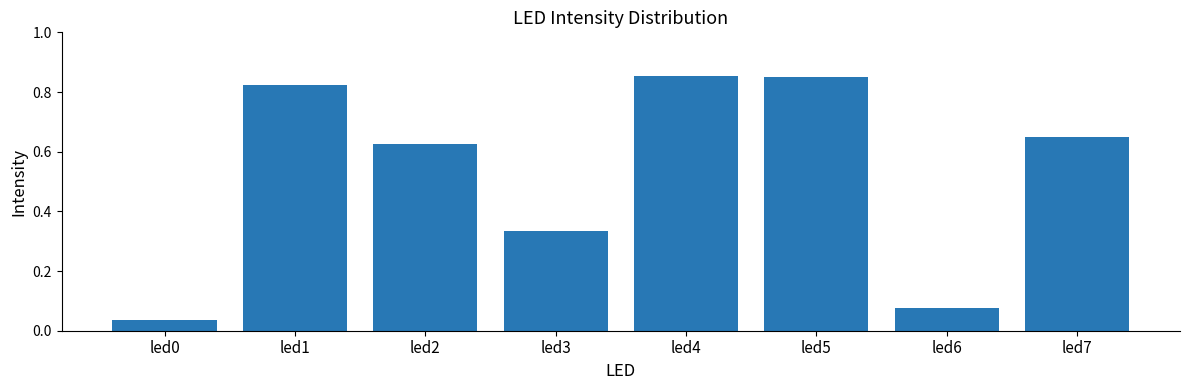

The value at led7 is 0.2. True or false?

False